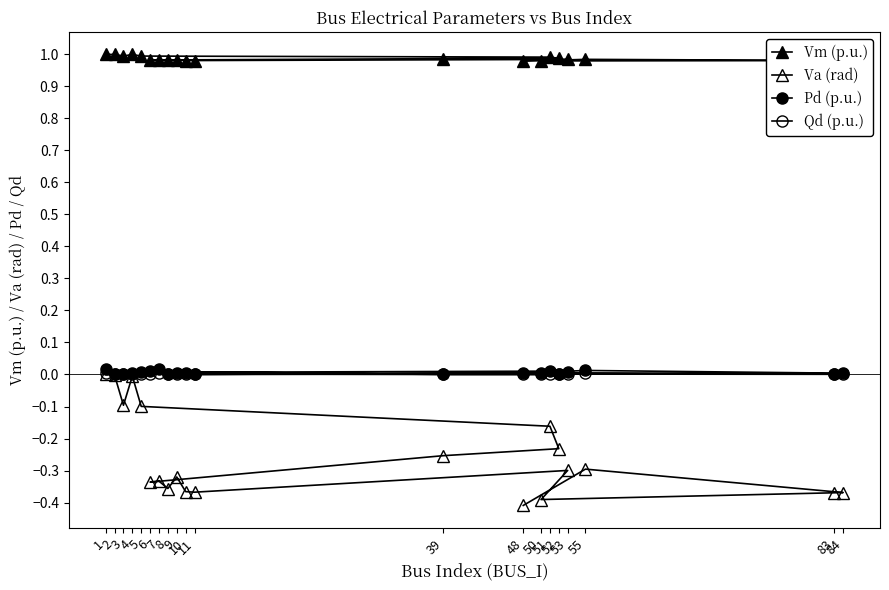

What is the value of the Vm (p.u.) point at the 11th from the left?

1.0